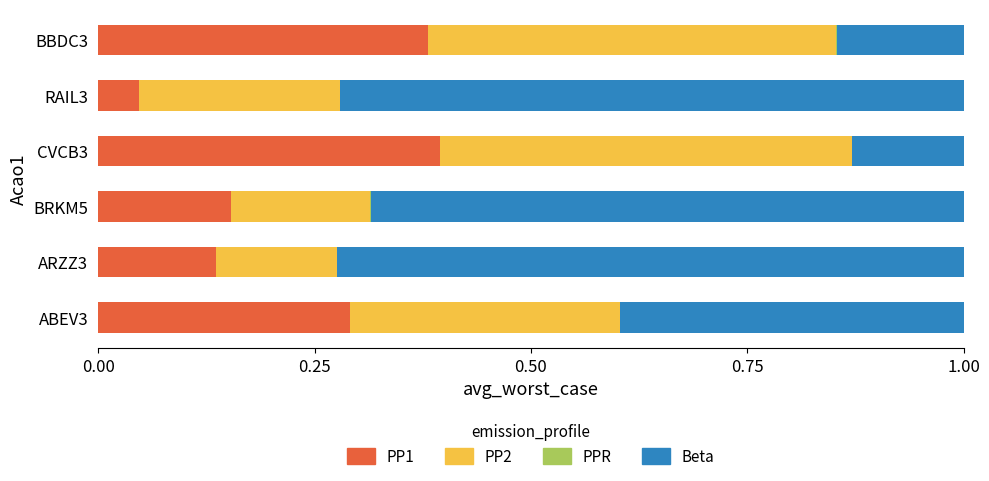

What is the sum of all PP1 values?

1.4